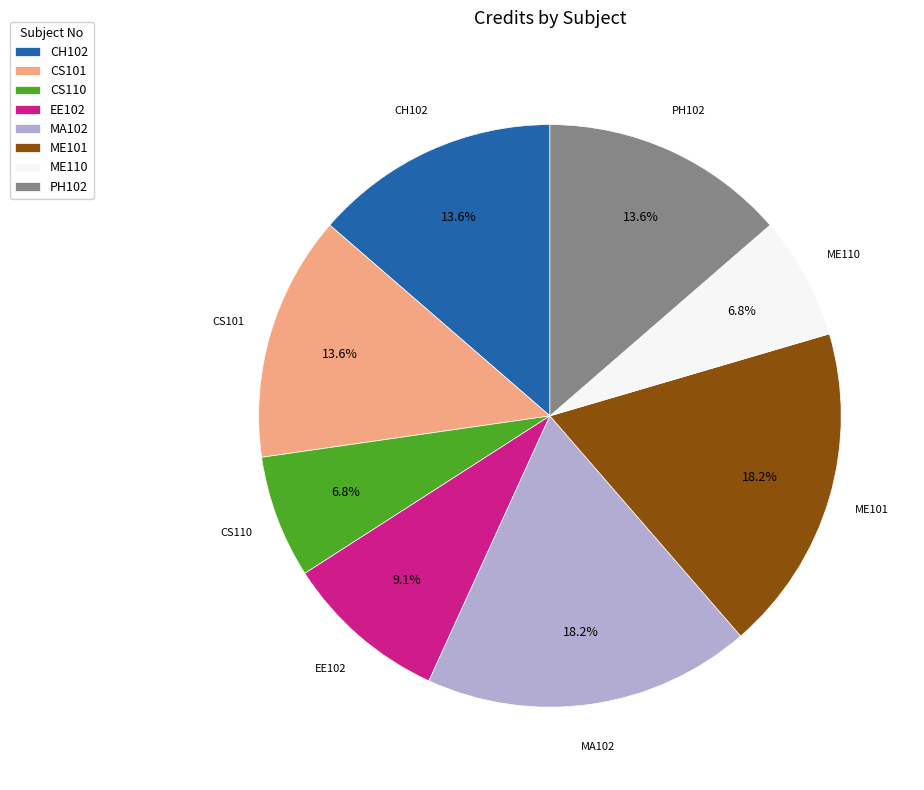

How many segments does this pie chart have?

8